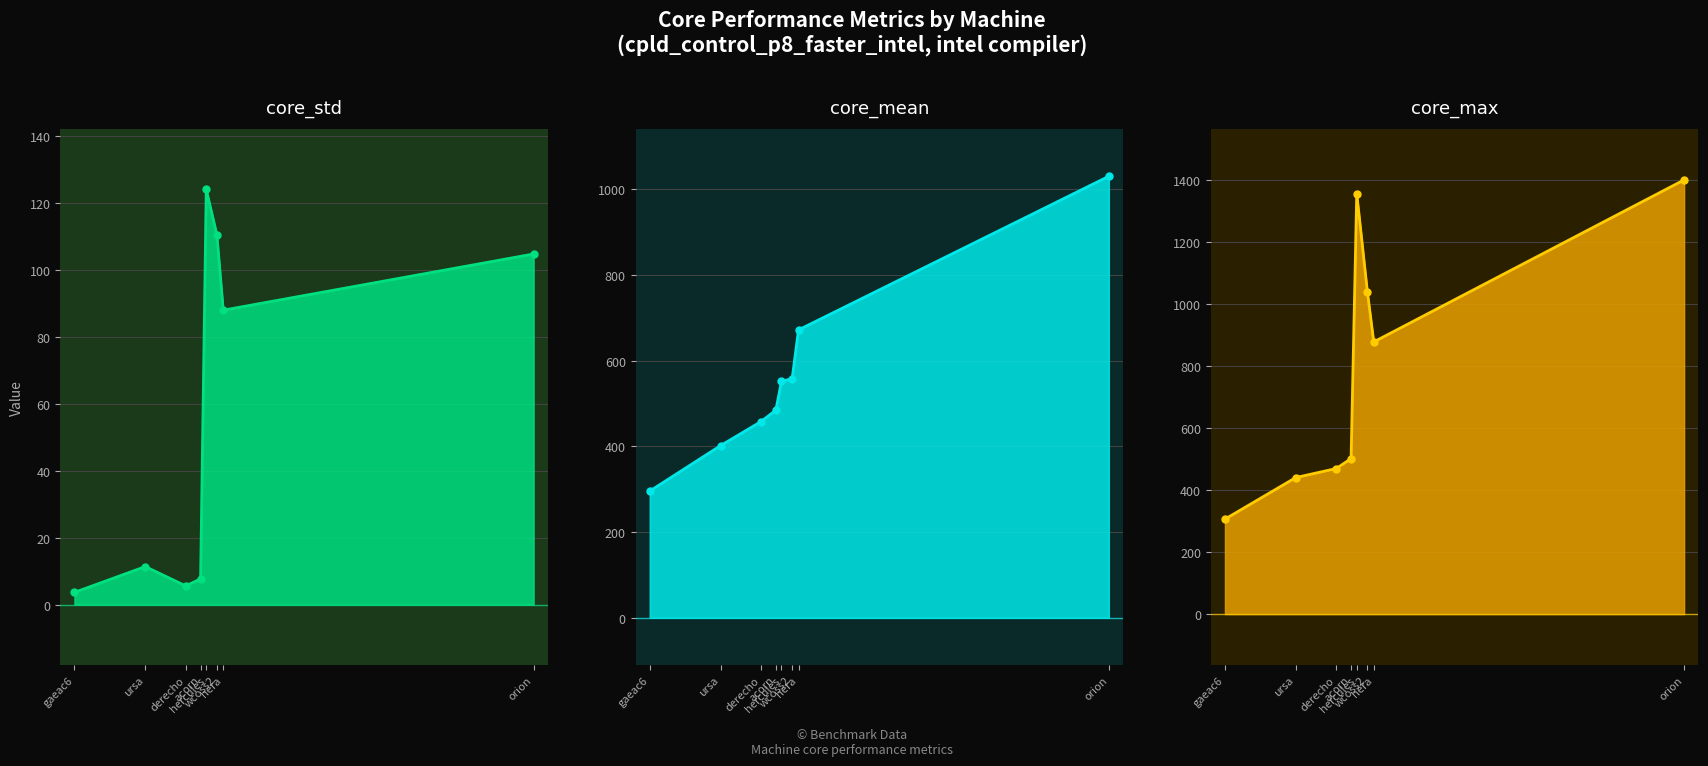

In core_max_line, how many points are higher than both neighbors (excluding endpoints)?

1